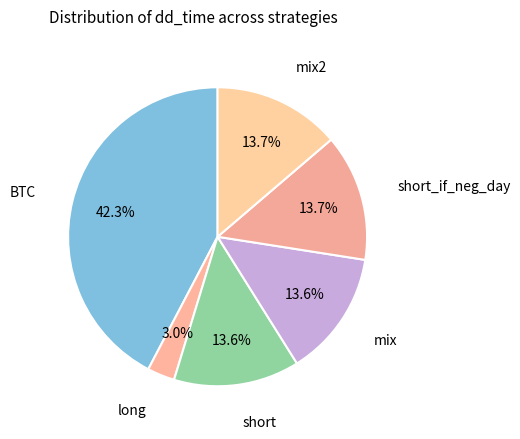

To the nearest percent, what is the difference between the short and BTC slice percentages?

29%